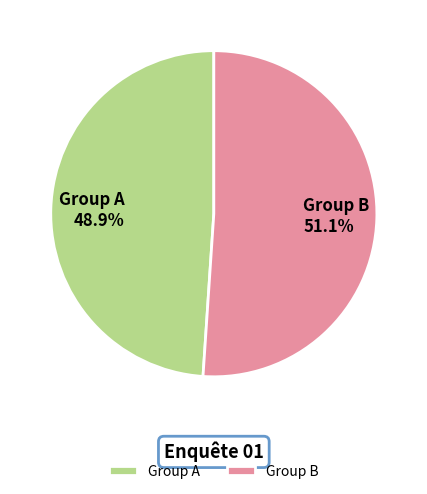

Does any single category account for the majority?

Yes